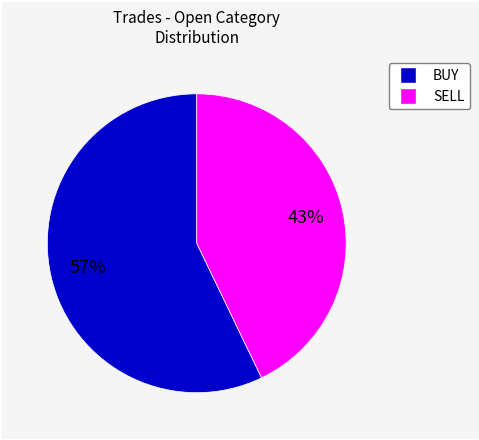

To the nearest percent, what is the difference between the largest and smallest slice percentages?

14%